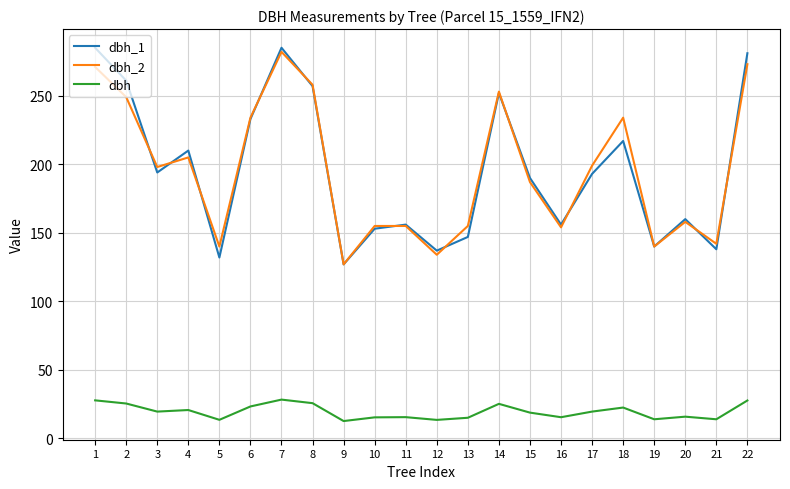

True or false: dbh and dbh_2 intersect in this chart.

False